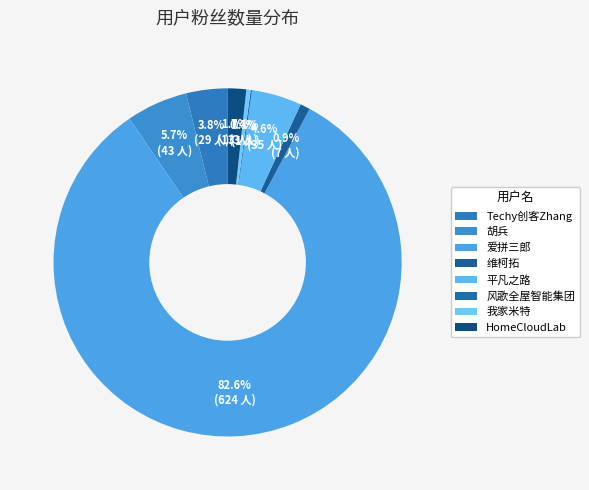

Approximately how many times larger is the value at 风歌全屋智能集团 compared to HomeCloudLab?

0.1